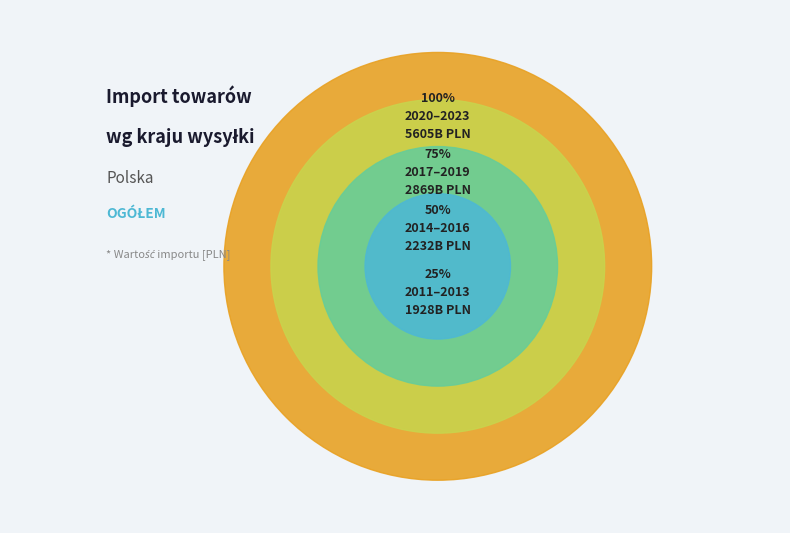

To the nearest percent, what is the combined percentage of 2017 and 2023?

19%